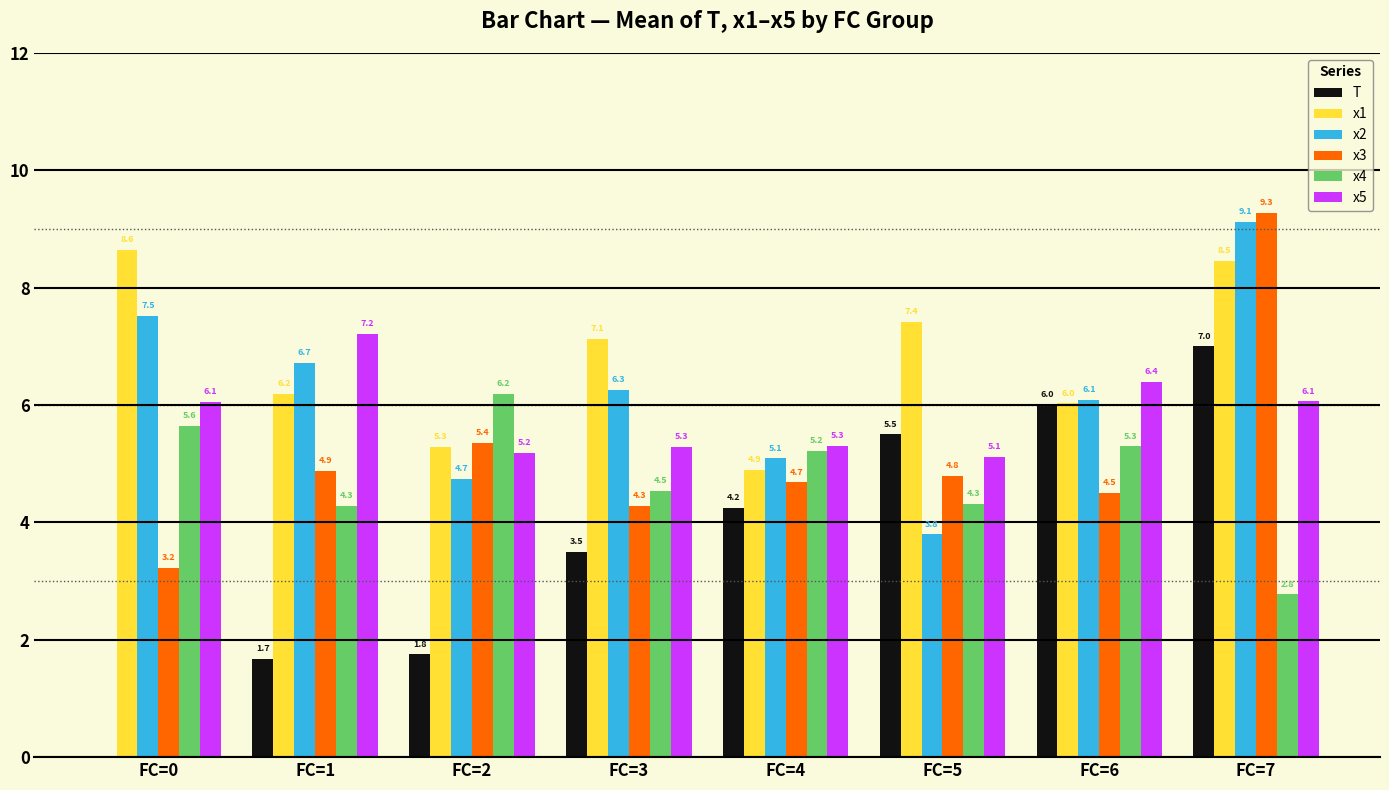

Between FC=3 and FC=5, which series saw the biggest shift?

x2